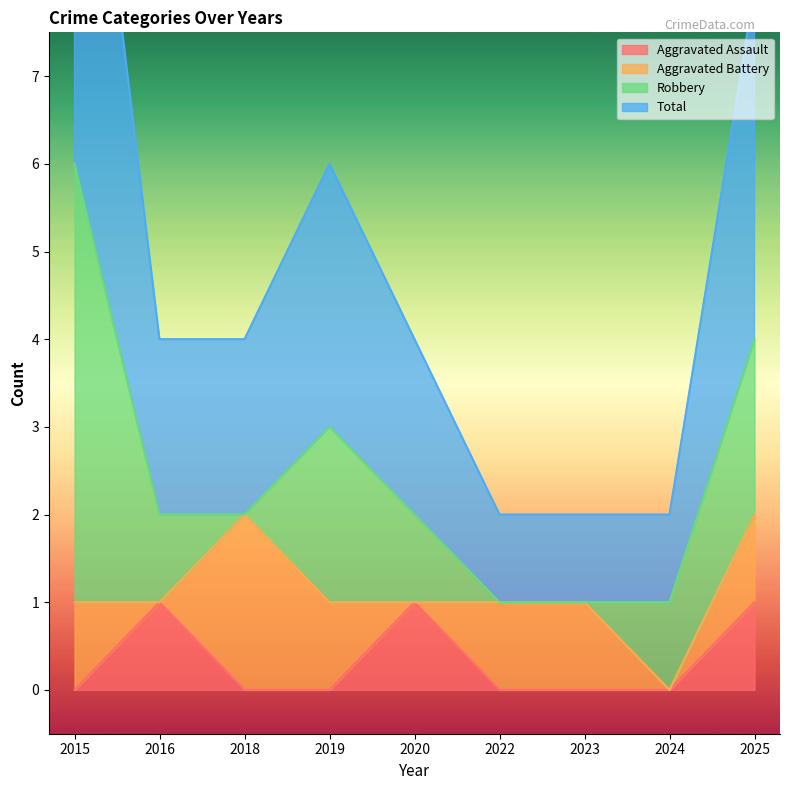

What is the difference between the Total values at 2015 and 2019?

3